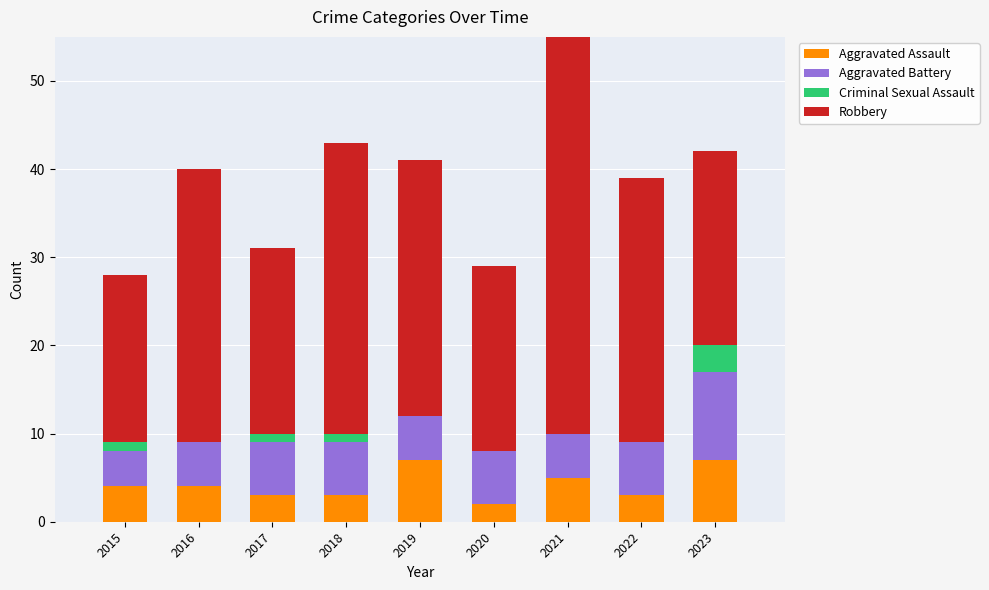

Between 2016 and 2019, which series saw the biggest shift?

Aggravated Assault